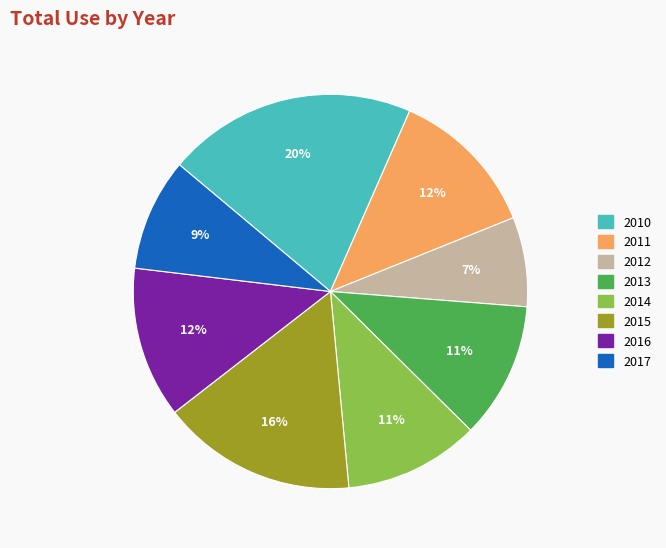

Combined, do 2012 and 2010 account for over 50%?

No